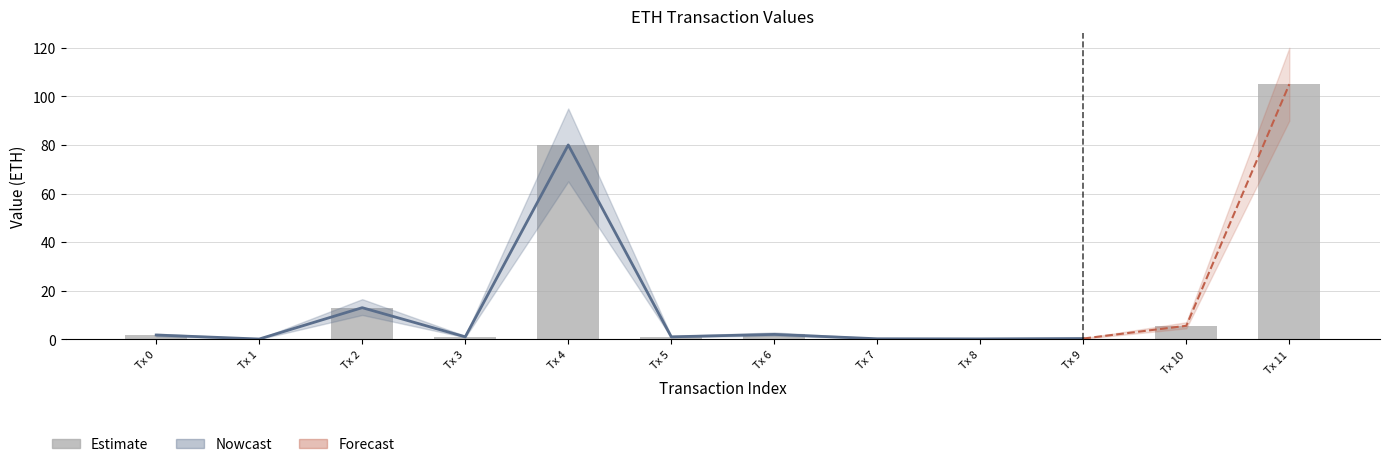

What is the difference between the maximum and minimum values?

104.9